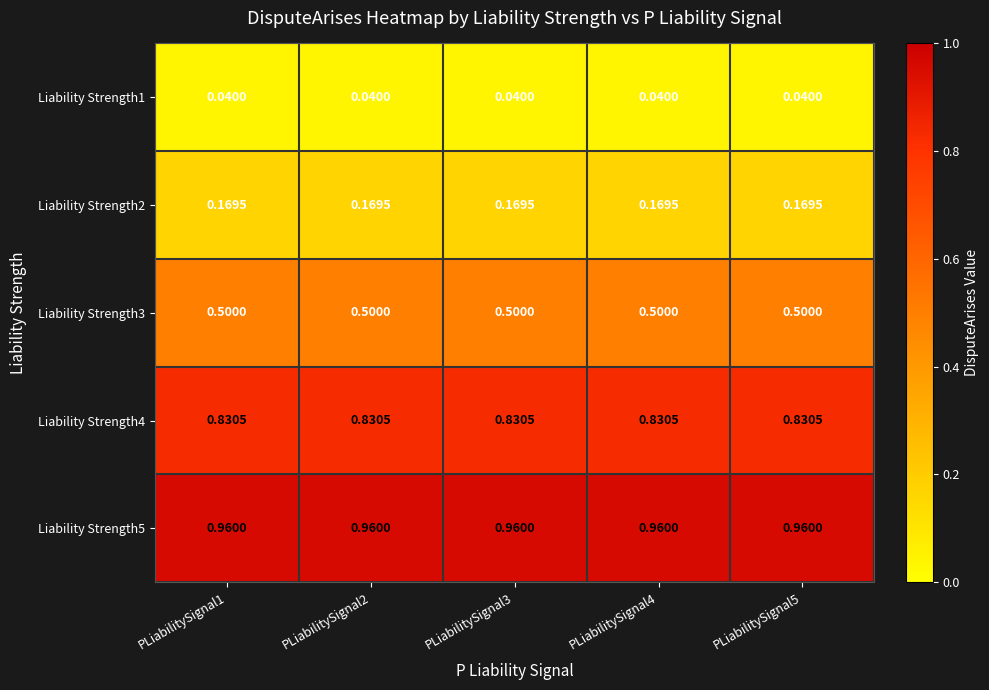

Is the value of Liability Strength5 at PLiabilitySignal5 greater than the value of Liability Strength3 at PLiabilitySignal2?

Yes